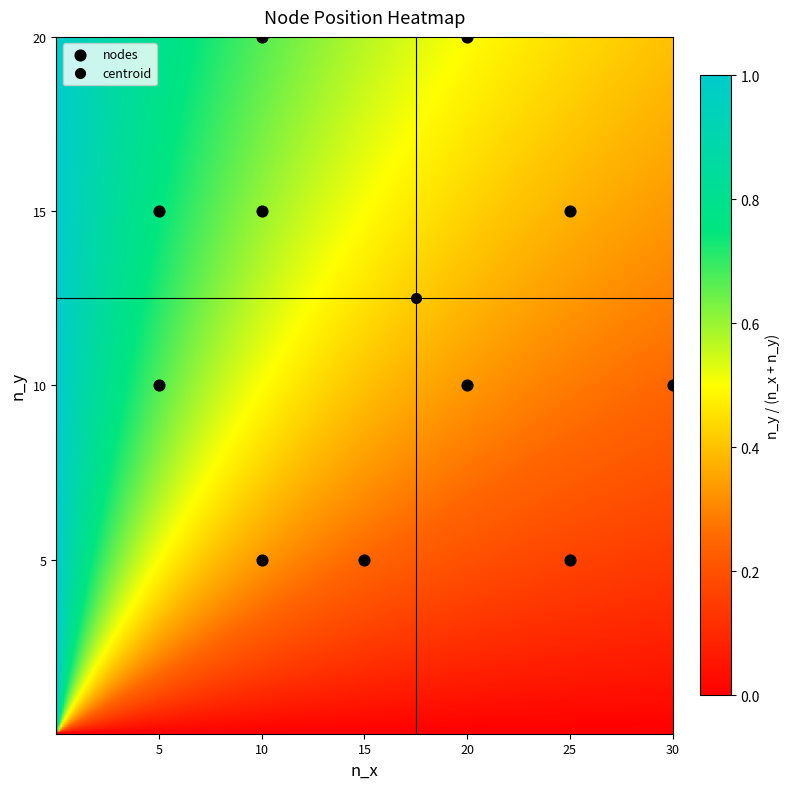

What is the average Y value?

12